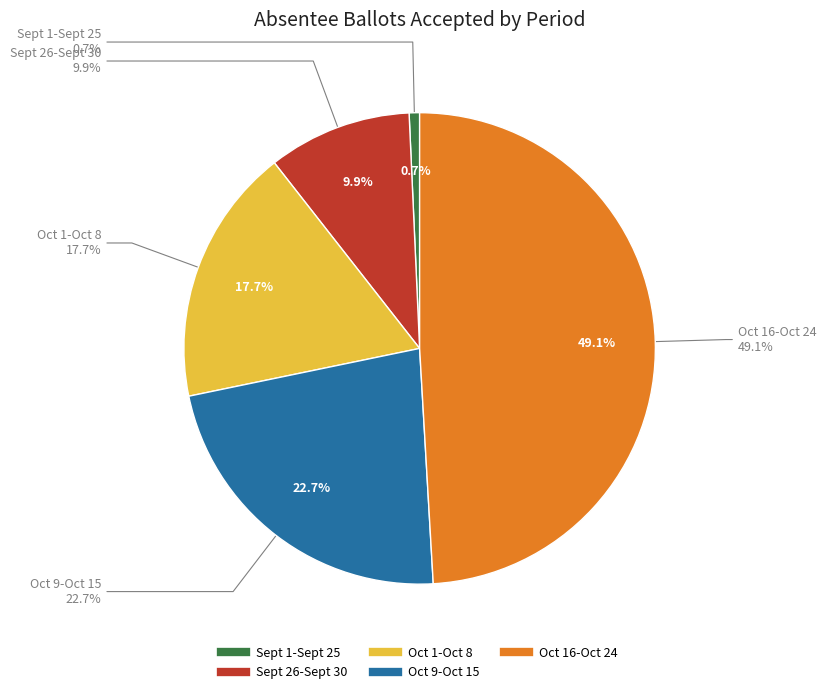

Which category has the smallest portion of the pie?

Sept 1-Sept 25